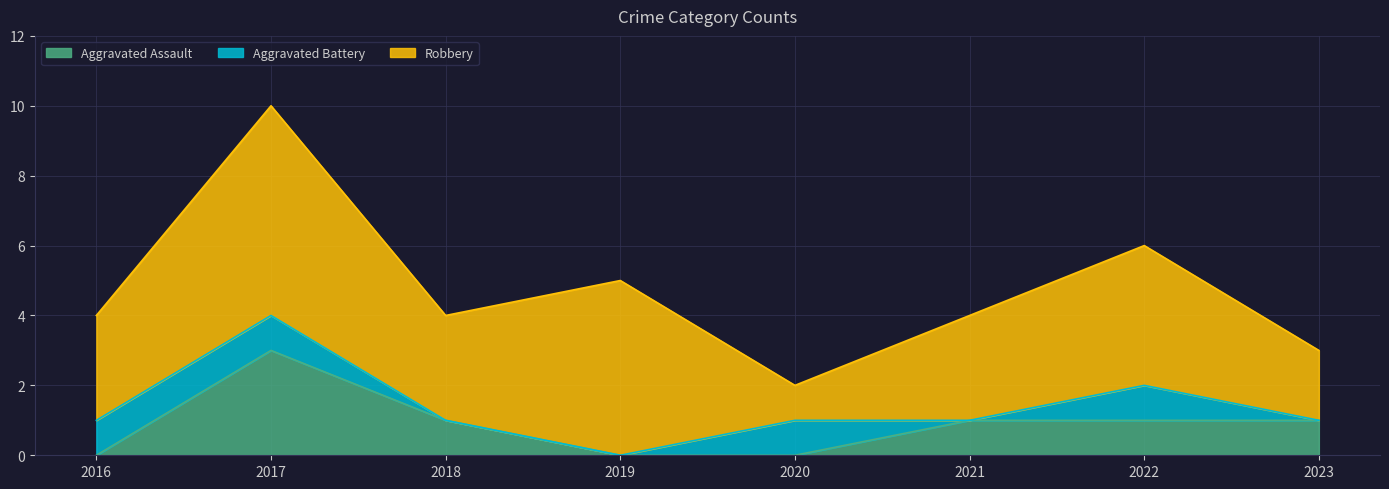

The value of Aggravated Battery at 2021 is 1. True or false?

False